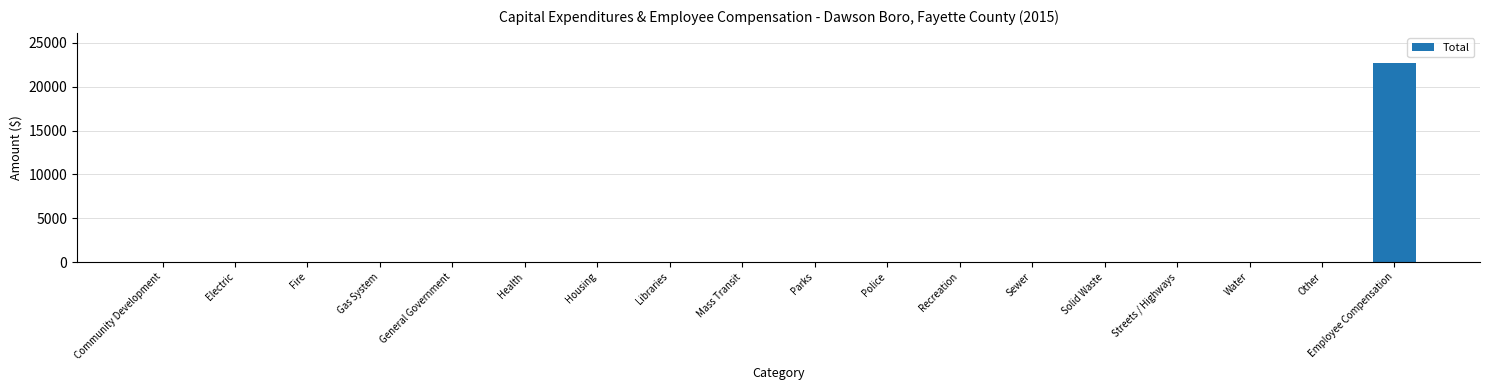

Is it true that the value at Sewer is 0?

True